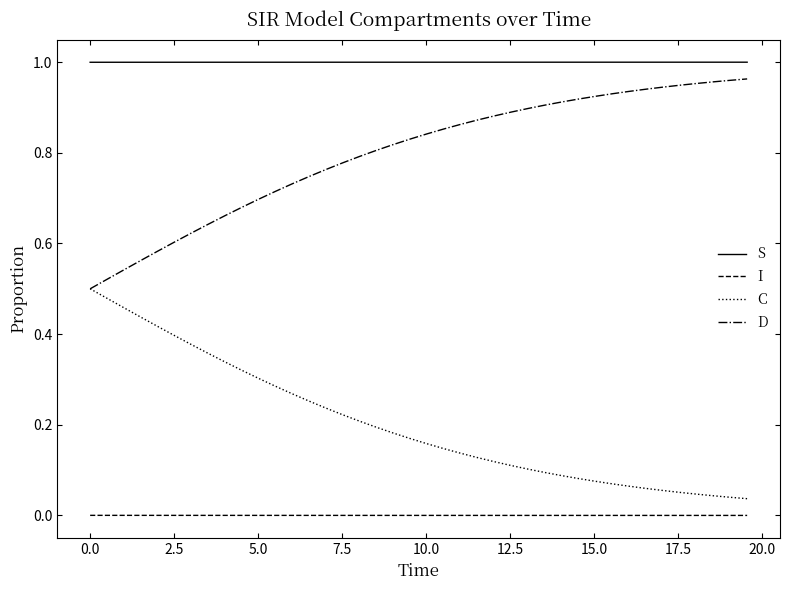

True or false: I and S intersect in this chart.

False